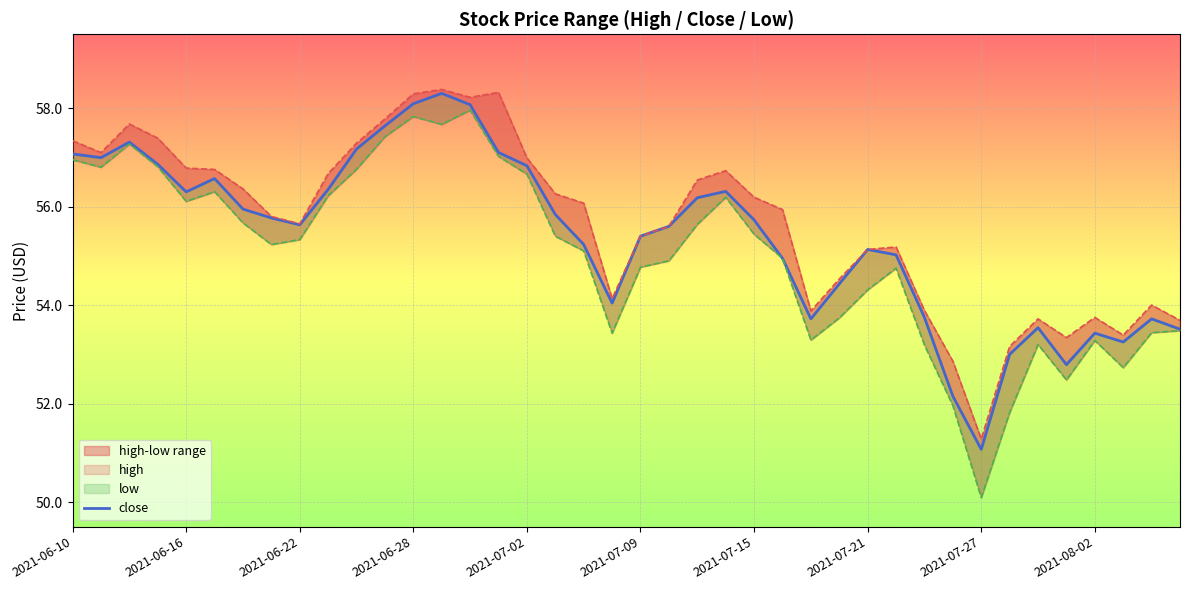

The low series shows 30.0 at 23. True or false?

False